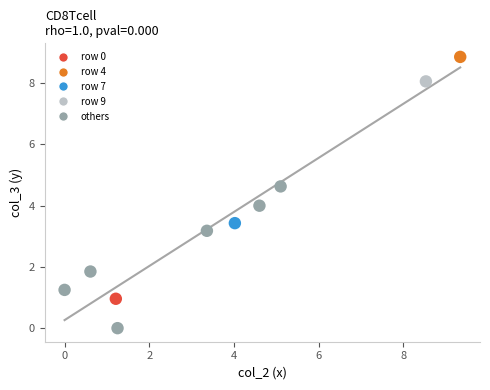

What is the range of Y values (max minus min)?

8.9